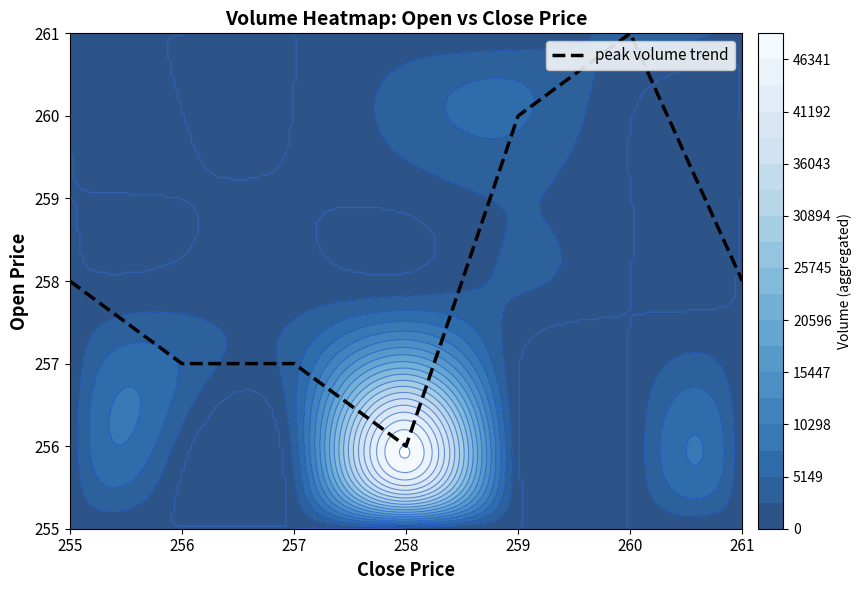

List the labels in order of value, largest first.

260, 259, 255, 261, 256, 257, 258